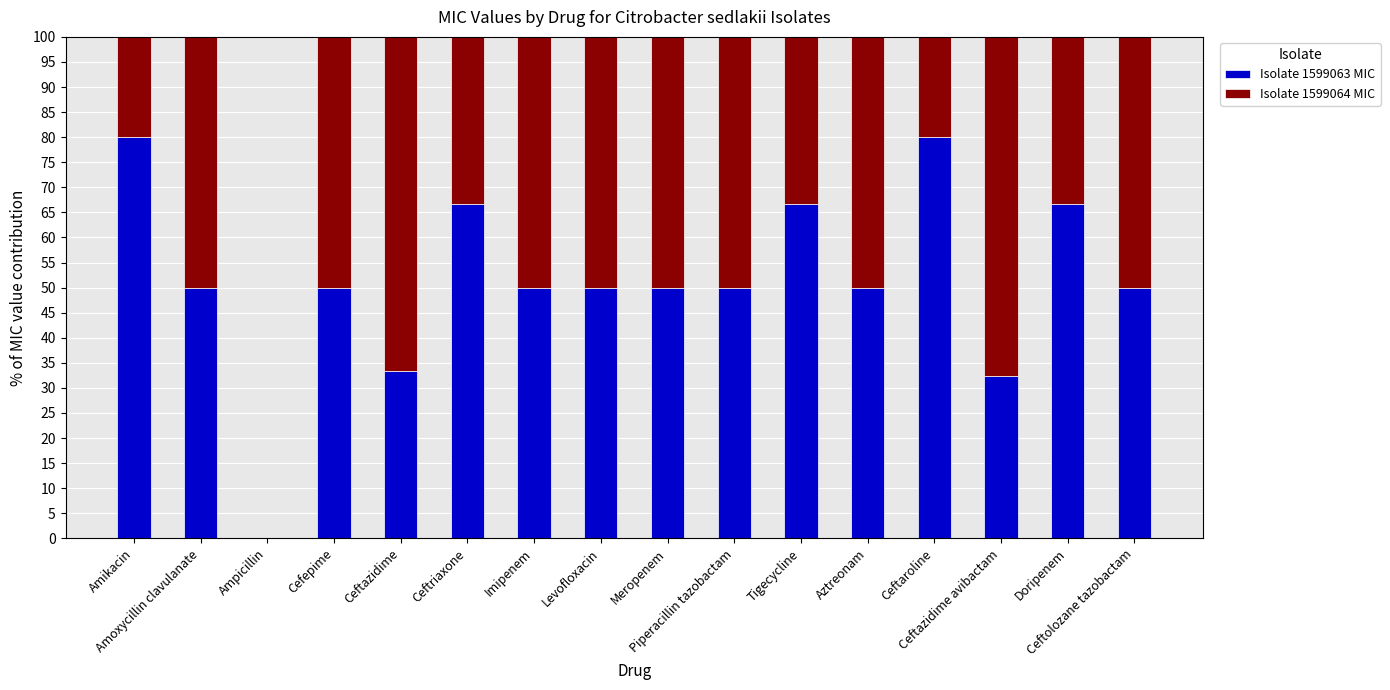

What is the maximum value for Isolate 1599063 MIC?

80.0